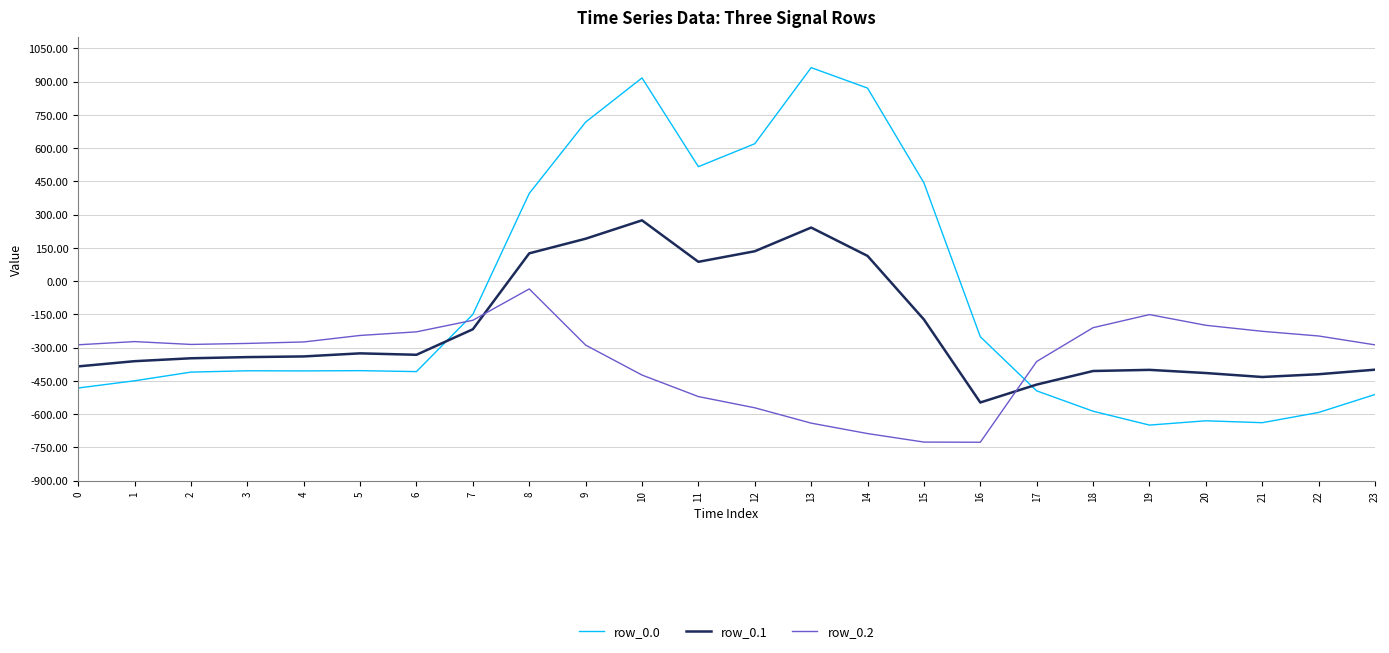

What is the difference between the maximum and minimum values in the row_0.1 series?

821.4